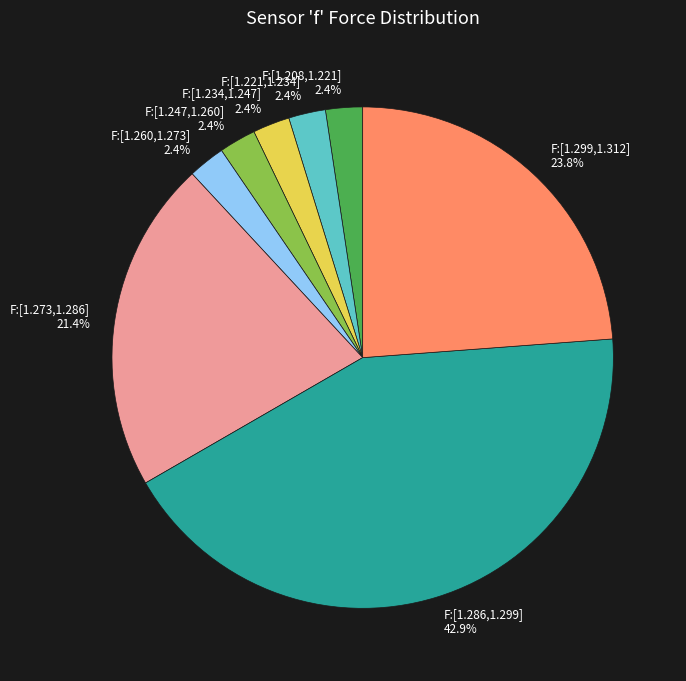

Count the number of slices in the pie.

8